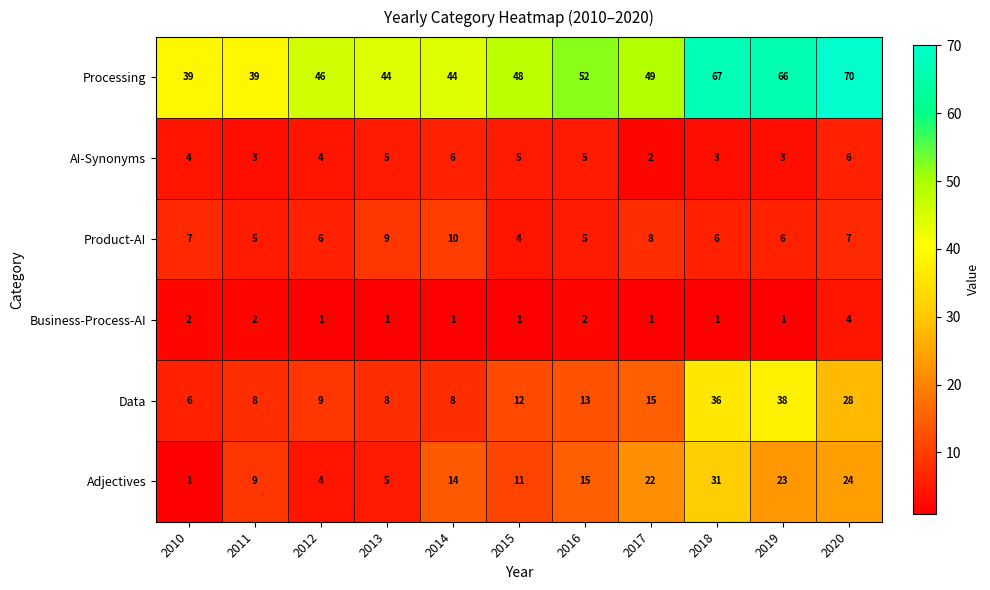

What is the difference between the highest and lowest values at 2013?

43